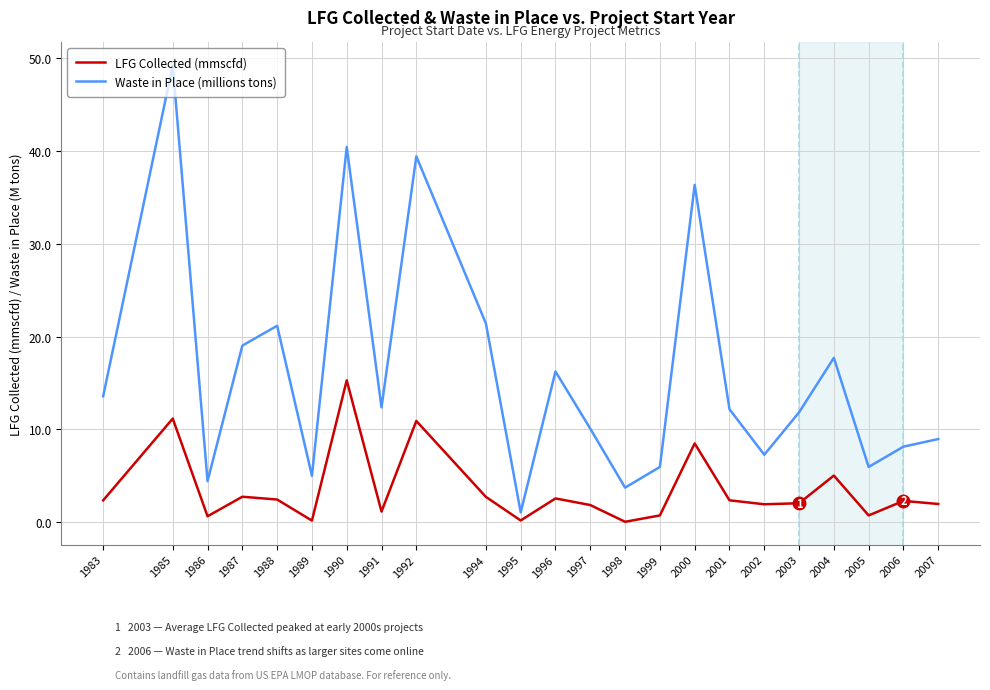

At which category does the chart reach its peak across all series?

1985